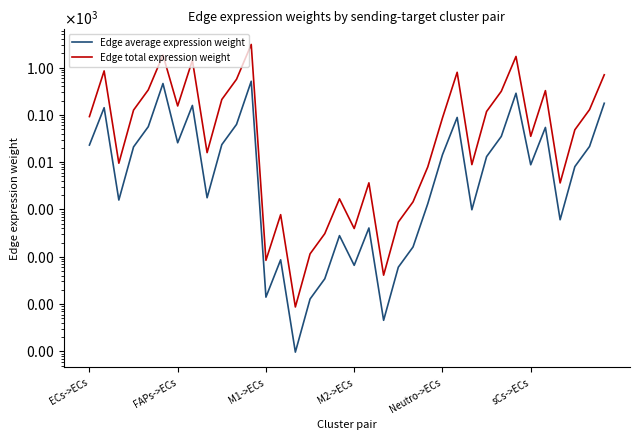

Between 15 and 14, which is larger?

15